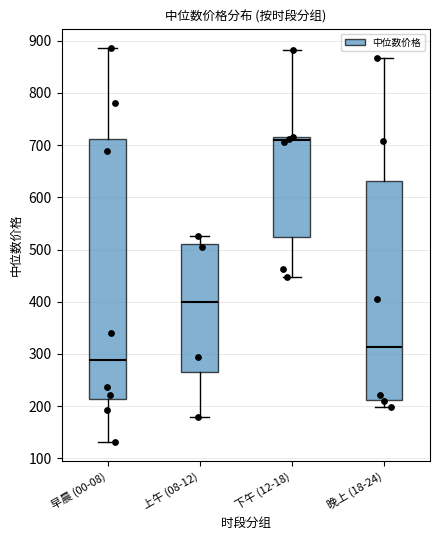

Reading left to right, read every box against the y-axis: the position of its median line, the range the box covers, and the ends of its whiskers. The values are not printed on the chart, so give them approximately, as read against the axis.

早晨 (00-08): median 290, box 210 to 710, whiskers 130 to 890
上午 (08-12): median 400, box 270 to 510, whiskers 180 to 530
下午 (12-18): median 710 (just below the box's upper edge), box 520 to 710, whiskers 450 to 880
晚上 (18-24): median 310, box 210 to 630, whiskers 200 to 870